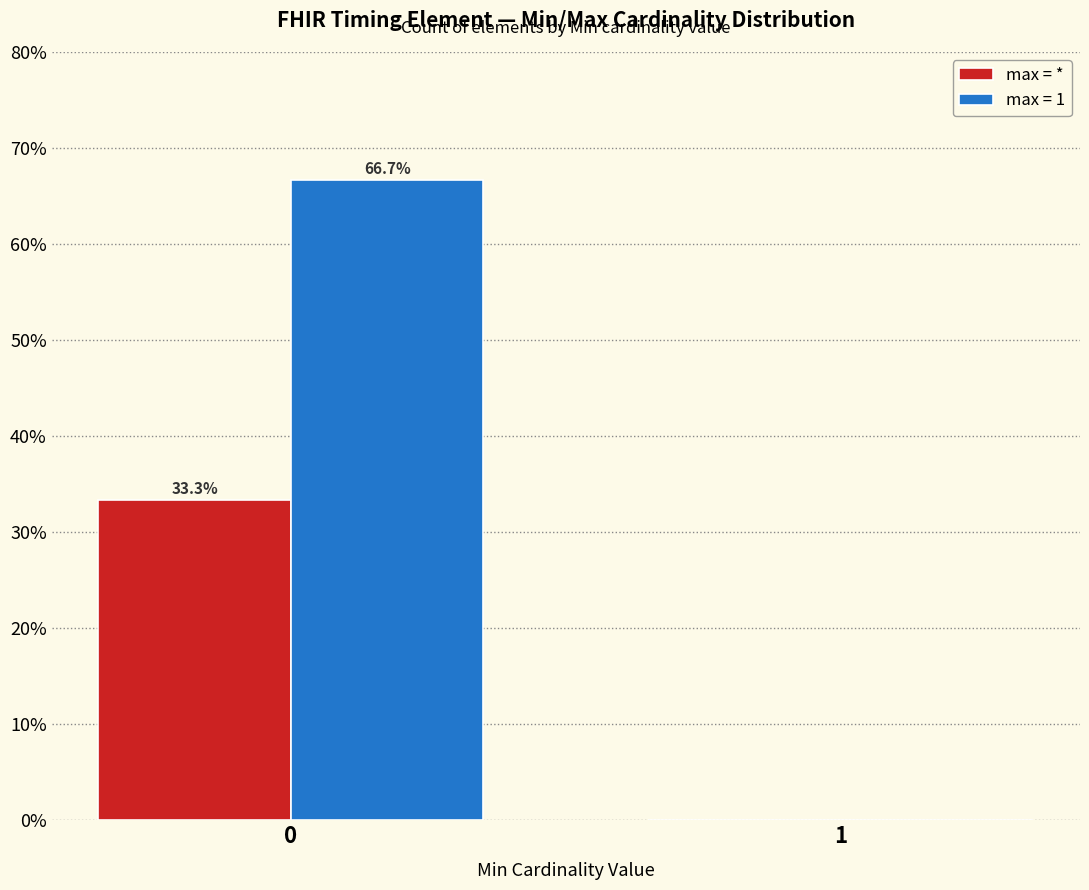

Reading left to right, transcribe all the data shown in this chart.

max = *: 33.3	0.0
max = 1: 66.7	0.0